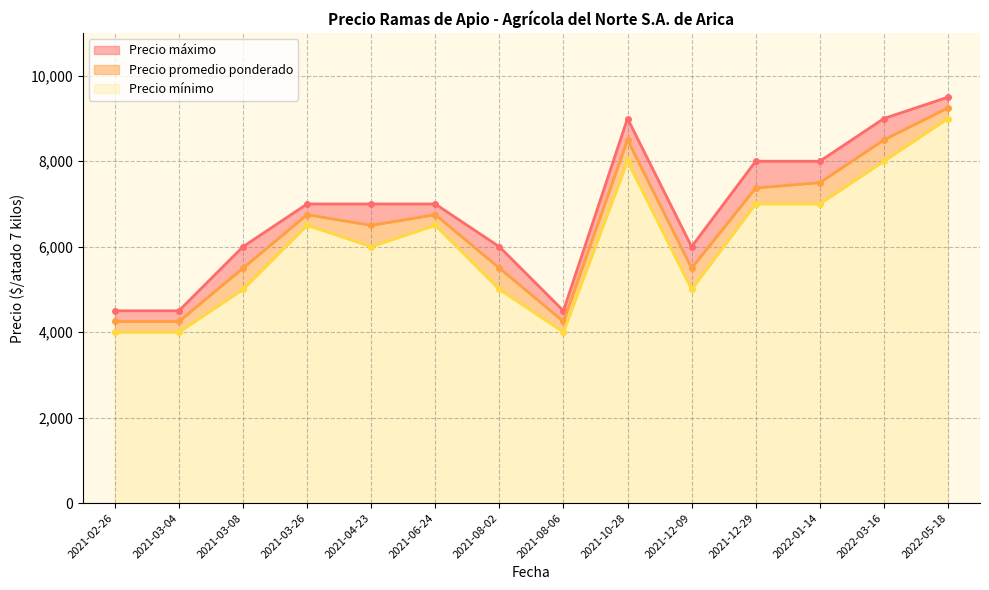

At how many categories does at least one series exceed 5726?

11